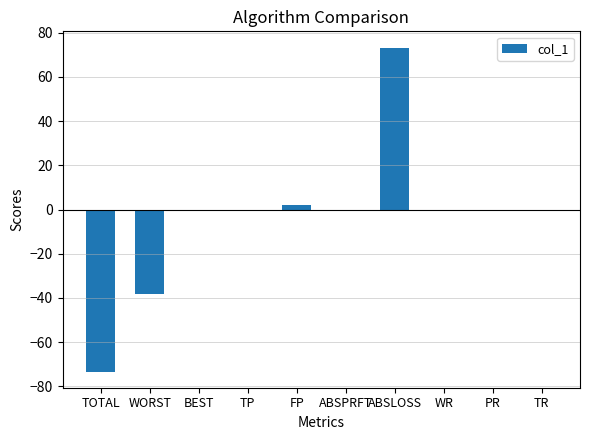

How many categories are shown in the chart?

10